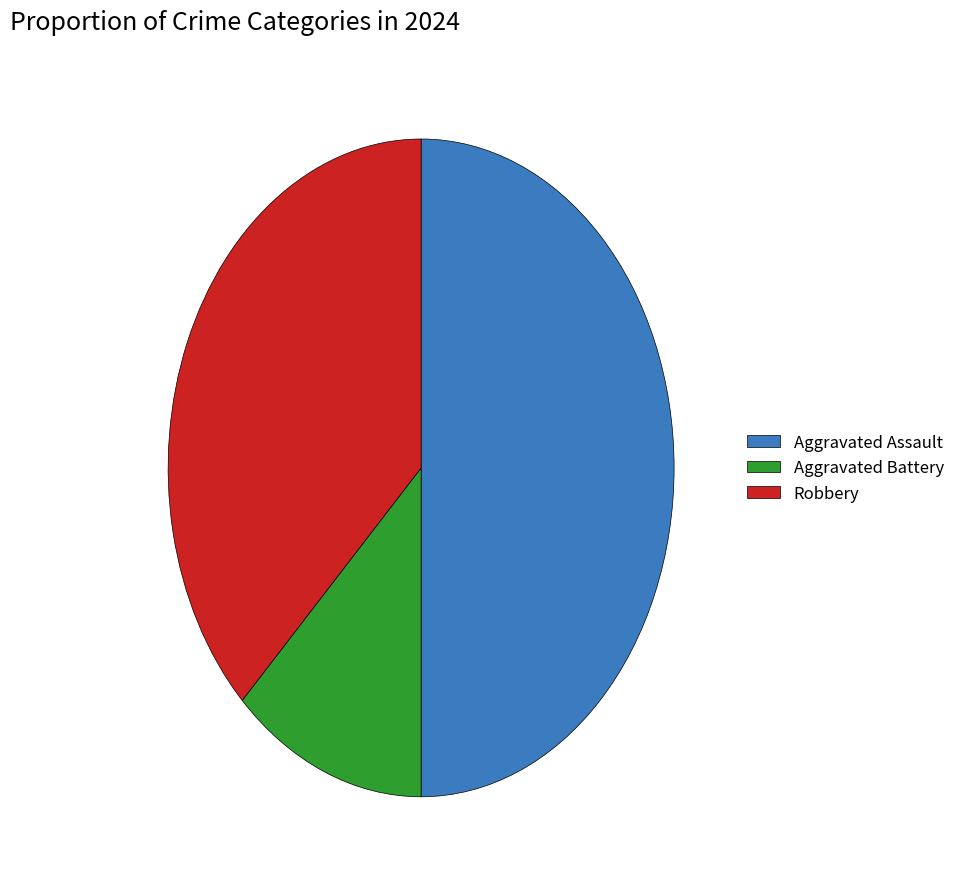

The Aggravated Assault slice represents 41% of the pie. True or false?

False